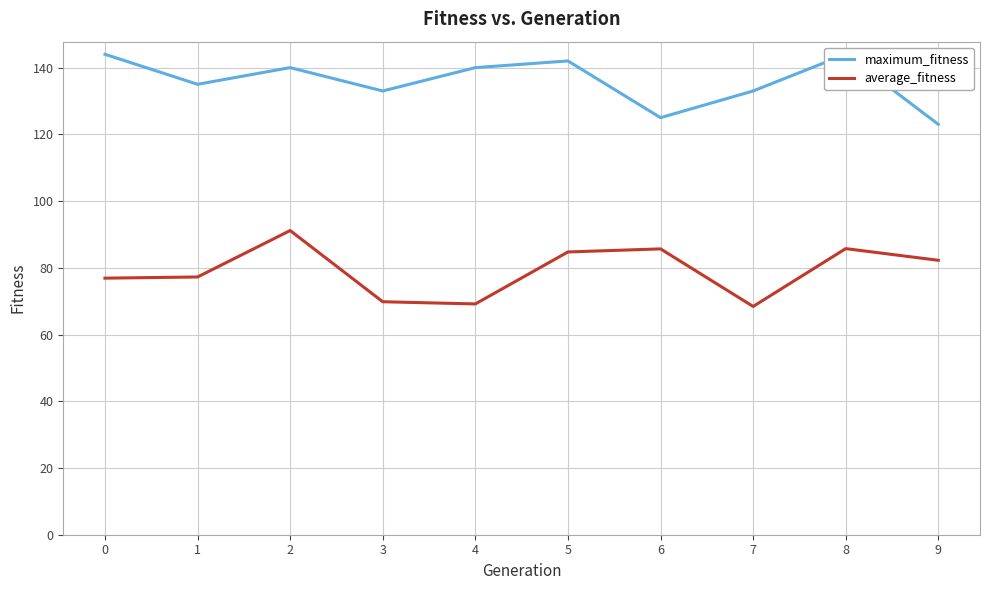

True or false: average_fitness and maximum_fitness cross at least once.

False